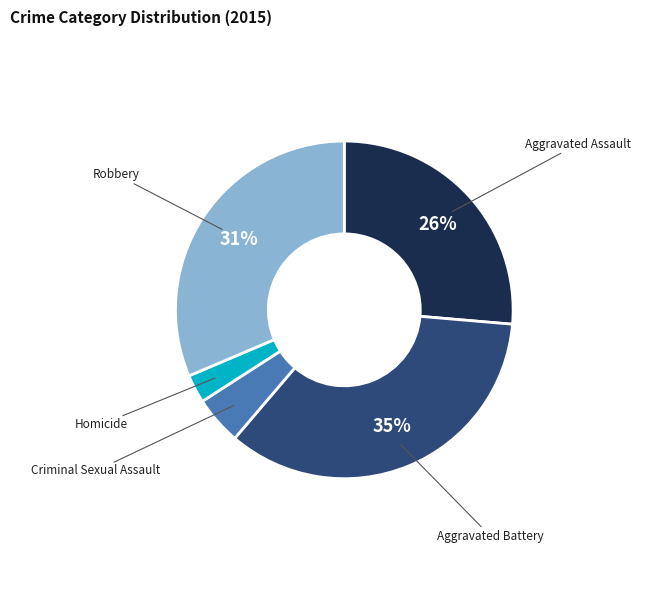

Does any single category account for the majority?

No